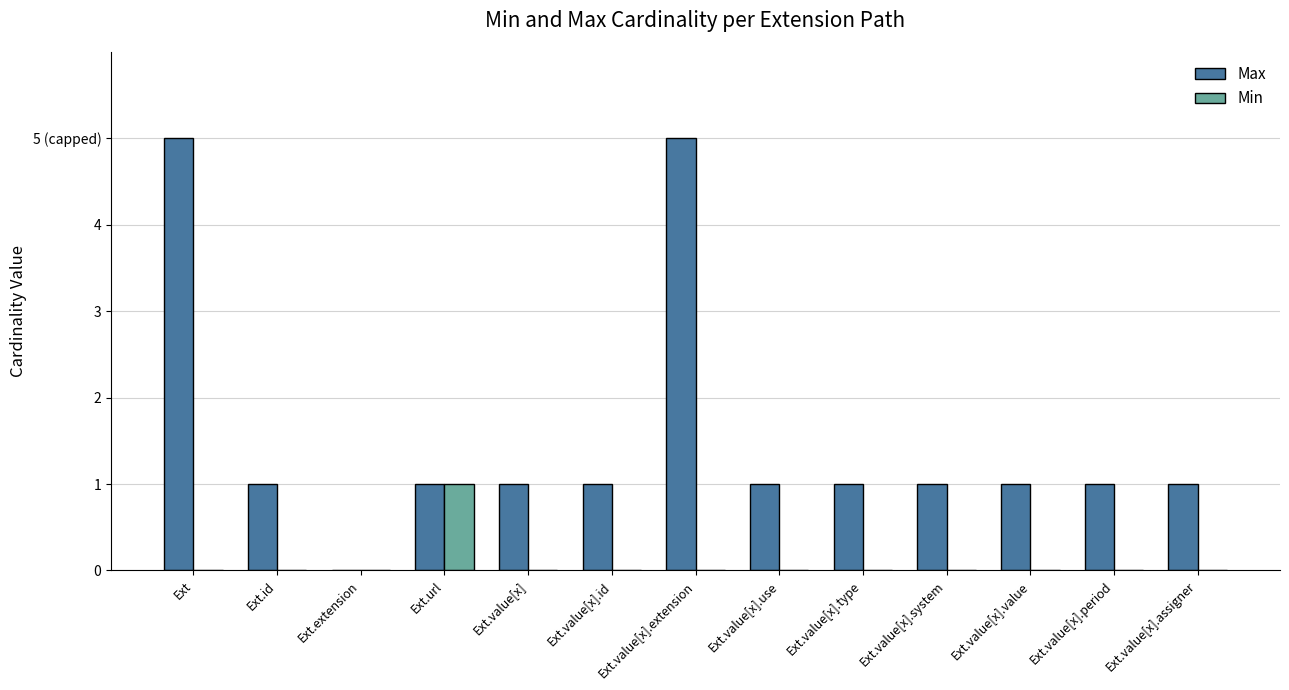

List the series in order of their overall mean, lowest first.

Min, Max